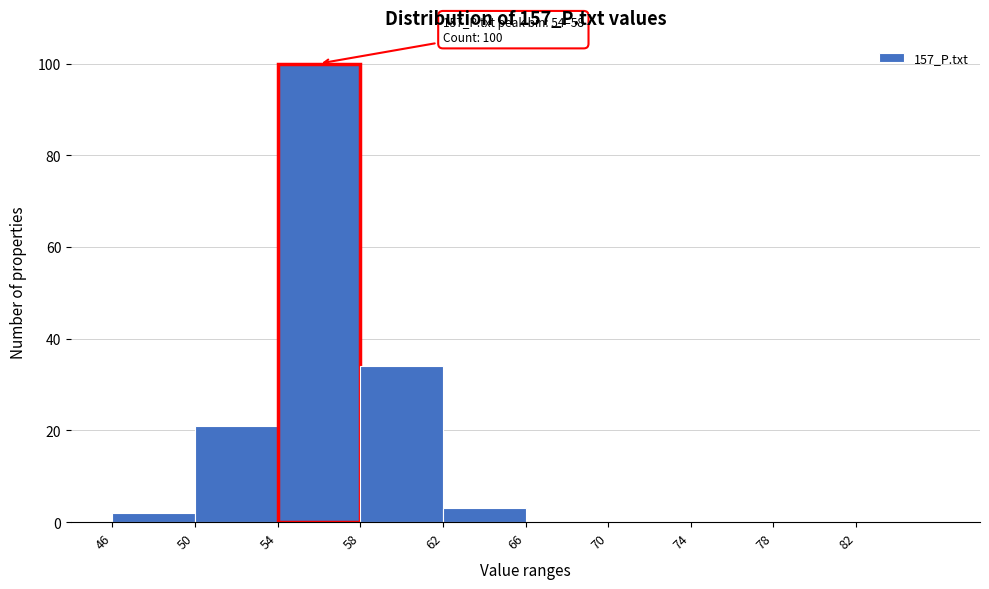

Which range on the x-axis has the tallest bar?

54 to 58